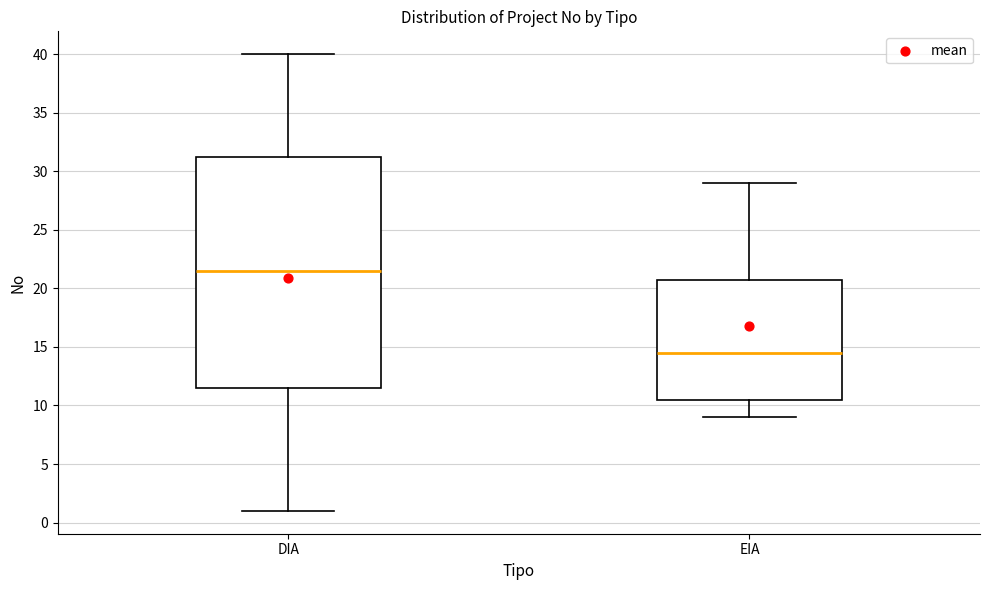

Reading left to right, read every box against the y-axis: the position of its median line, the range the box covers, and the ends of its whiskers. The values are not printed on the chart, so give them approximately, as read against the axis.

DIA: median 21.5, box 11.5 to 31.5, whiskers 1.0 to 40.0
EIA: median 14.5, box 10.5 to 21.0, whiskers 9.0 to 29.0